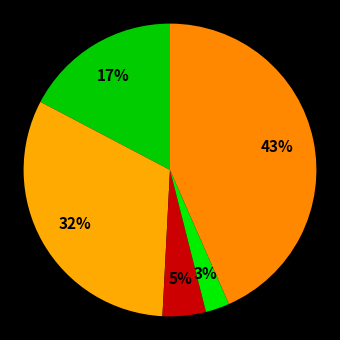

To the nearest percent, what is the average slice percentage?

20%